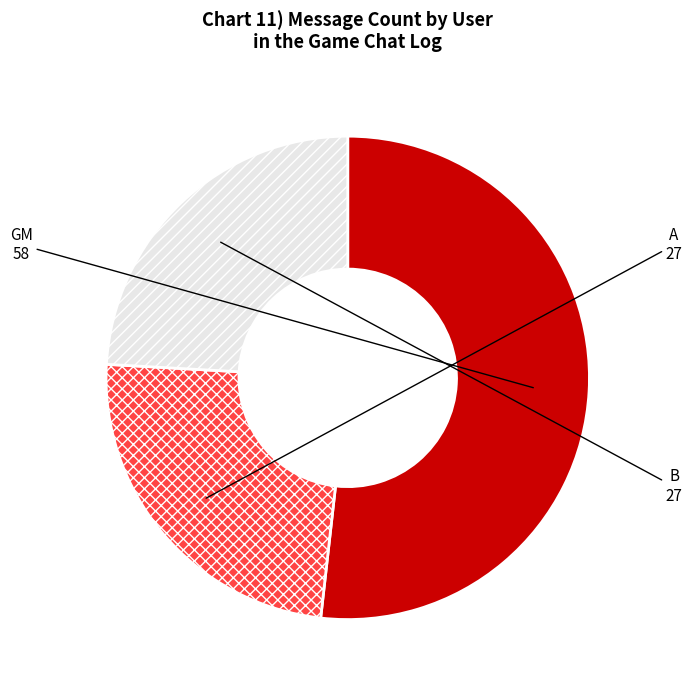

Does any single category account for the majority?

Yes